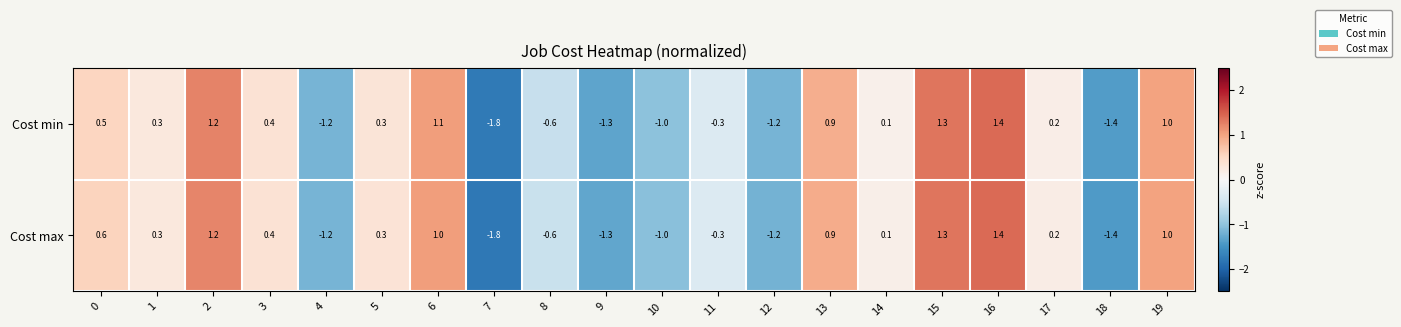

Which series changed the most between 6 and 9?

Cost min